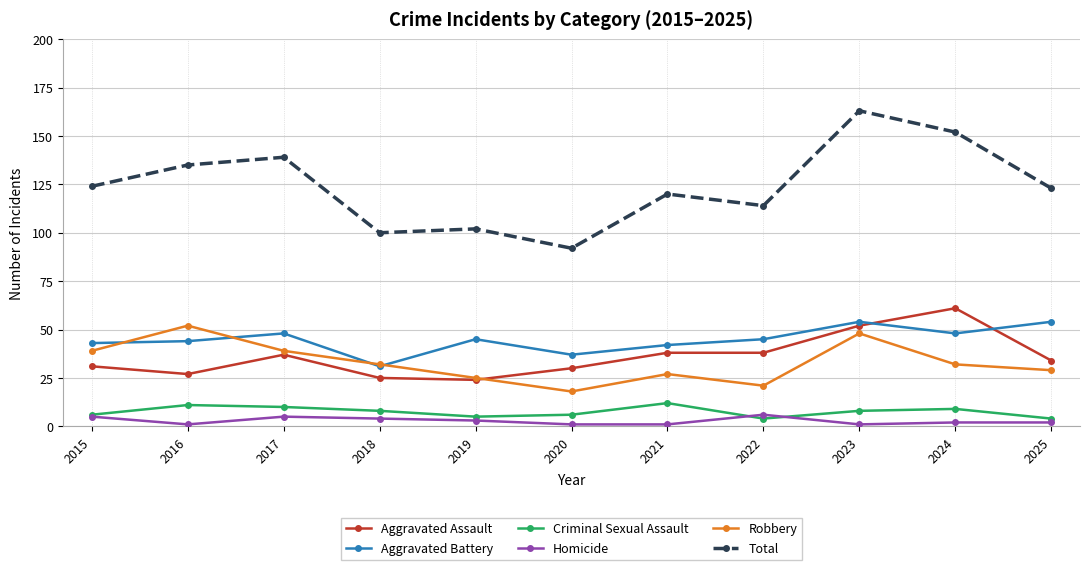

Count the number of categories in the chart.

11